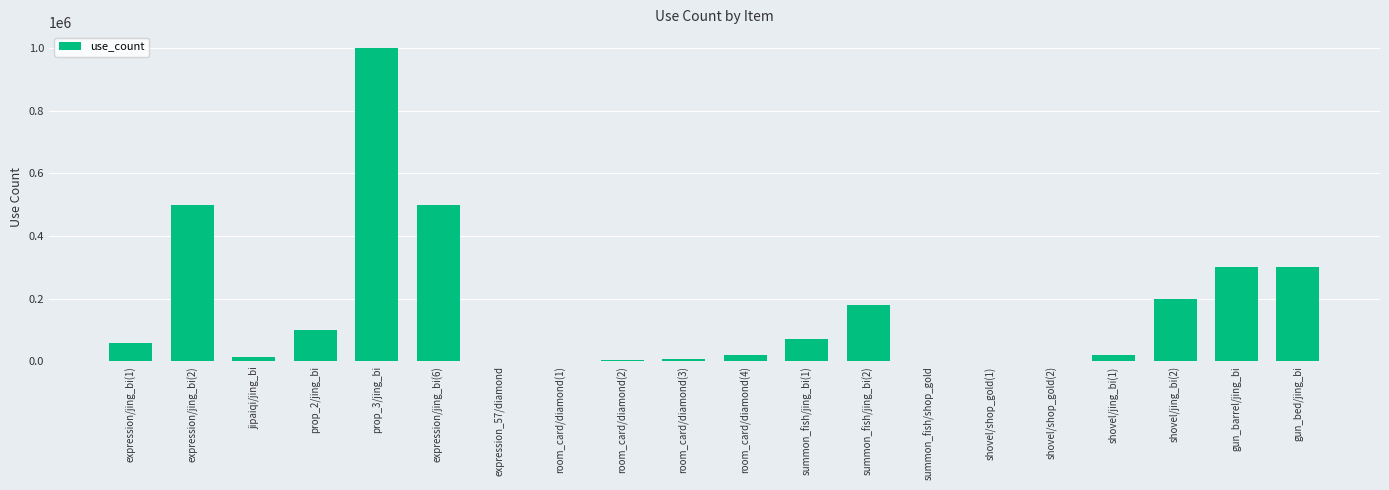

What is the change in value from summon_fish/jing_bi(1) to gun_bed/jing_bi?

+230000